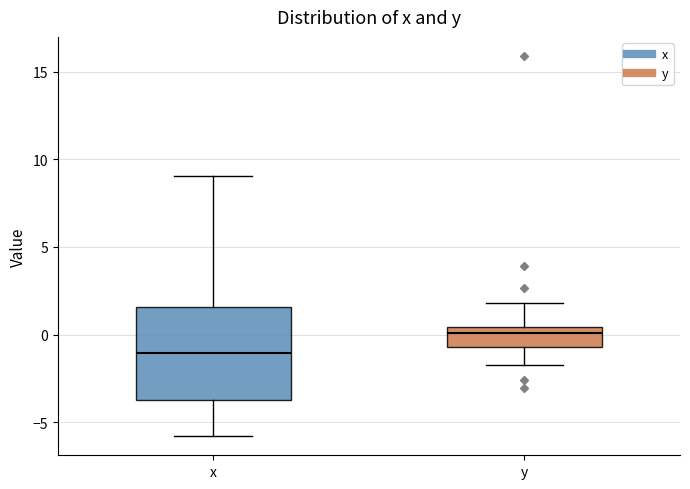

Comparing the boxes themselves (not the whiskers), which one is the tallest?

x